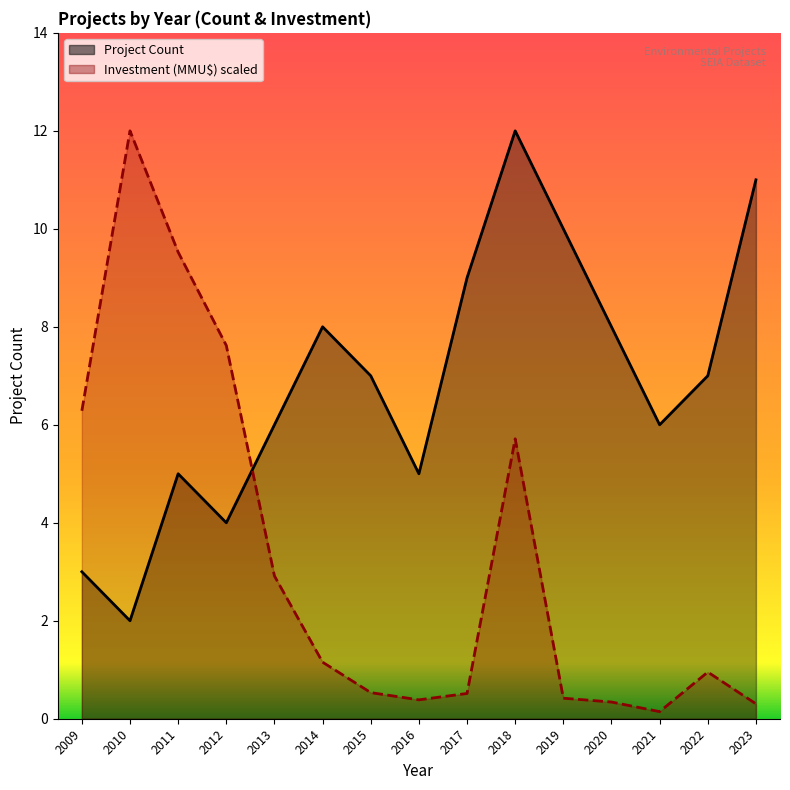

What is the maximum value shown in the chart?

12.0